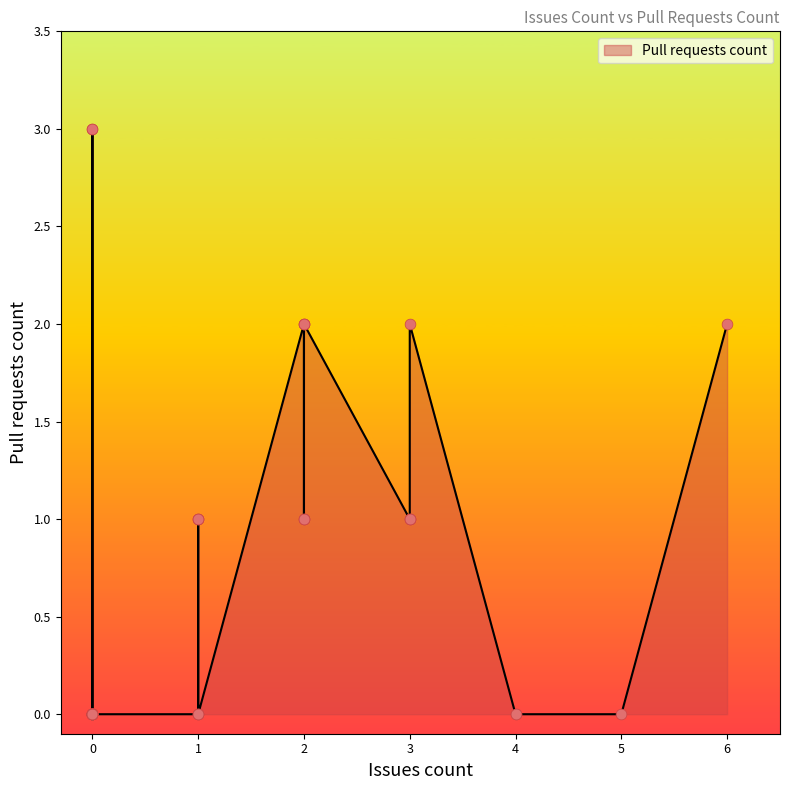

Which has a higher value, 3 or 0?

3